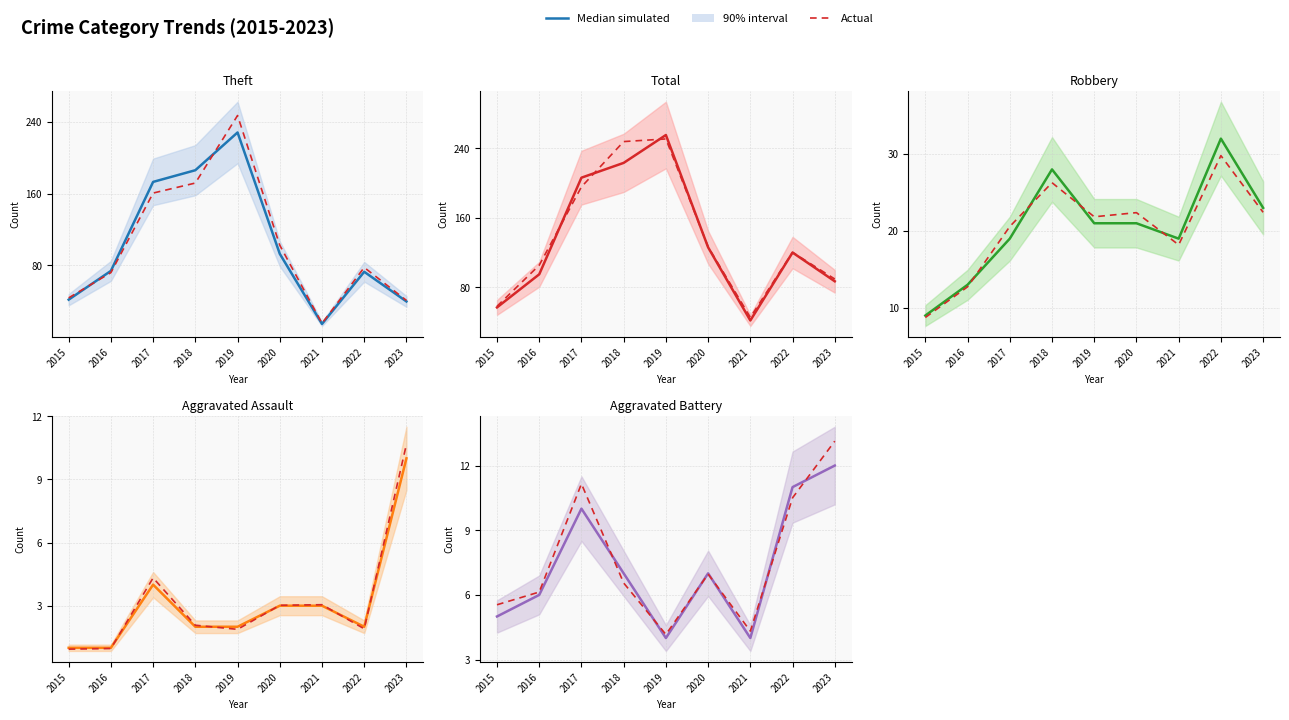

In Median simulated, how many points are higher than both neighbors (excluding endpoints)?

2